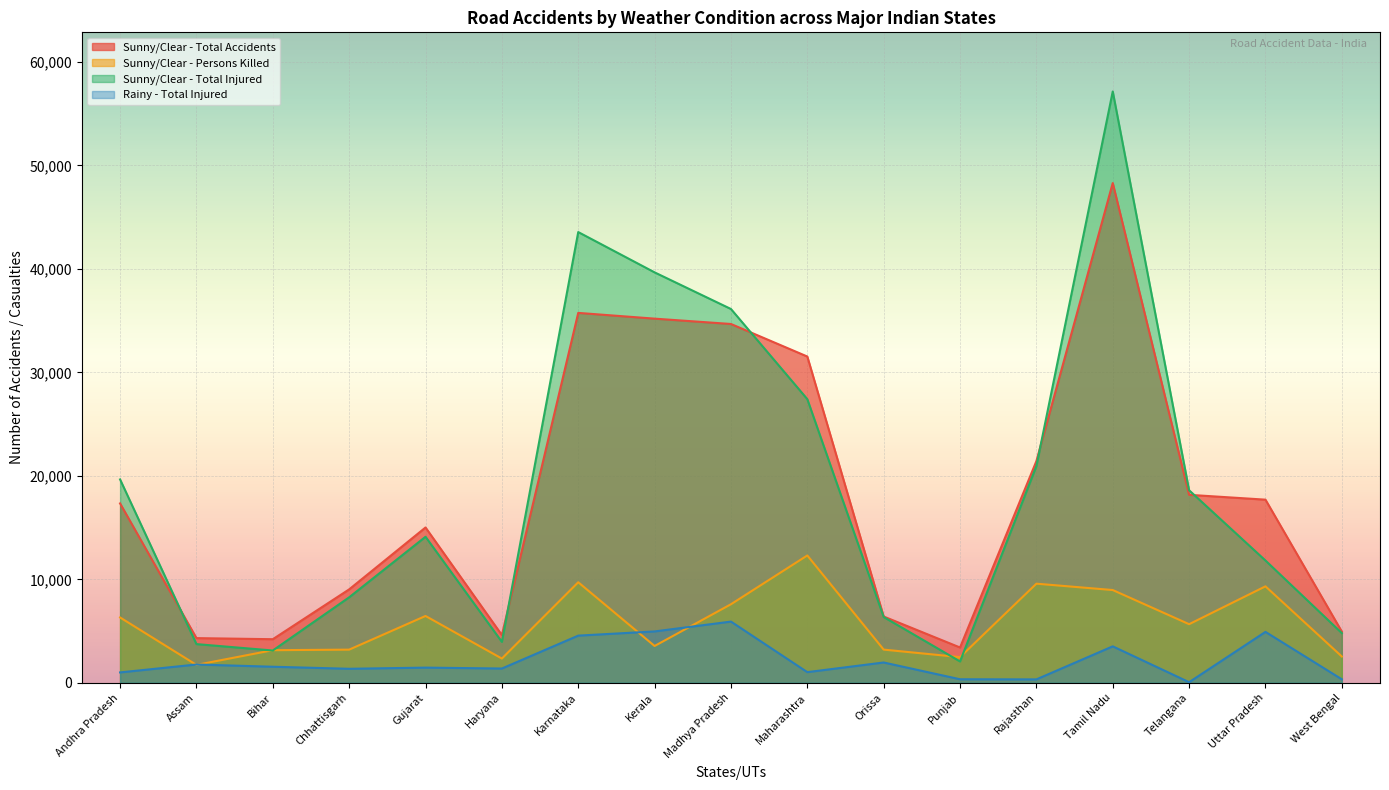

True or false: Rainy - Total Injured and Sunny/Clear - Persons Killed cross at least once.

True